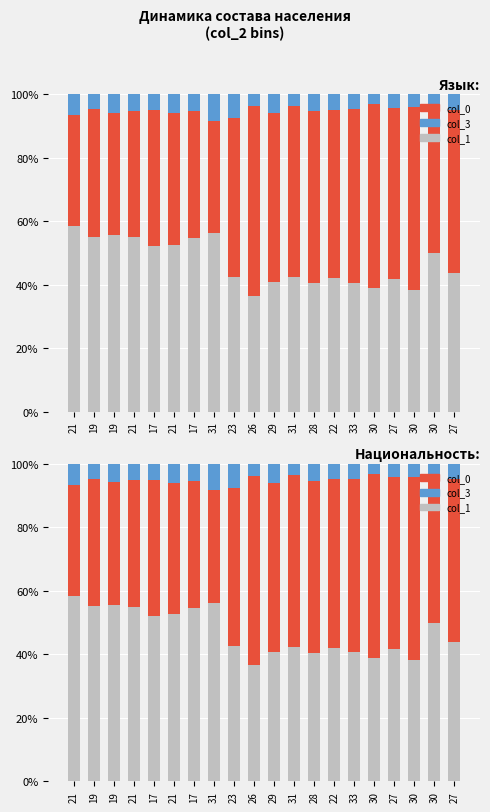

What is the lowest value of the col_3 series?

3.2